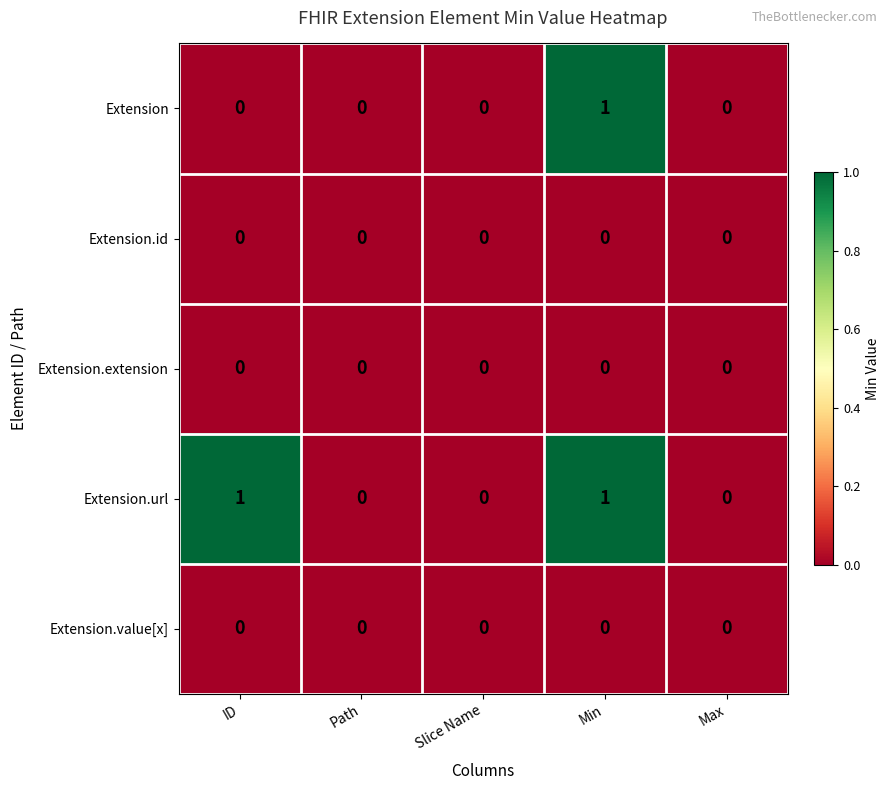

Count the Extension values in the range 0 to 1.

5